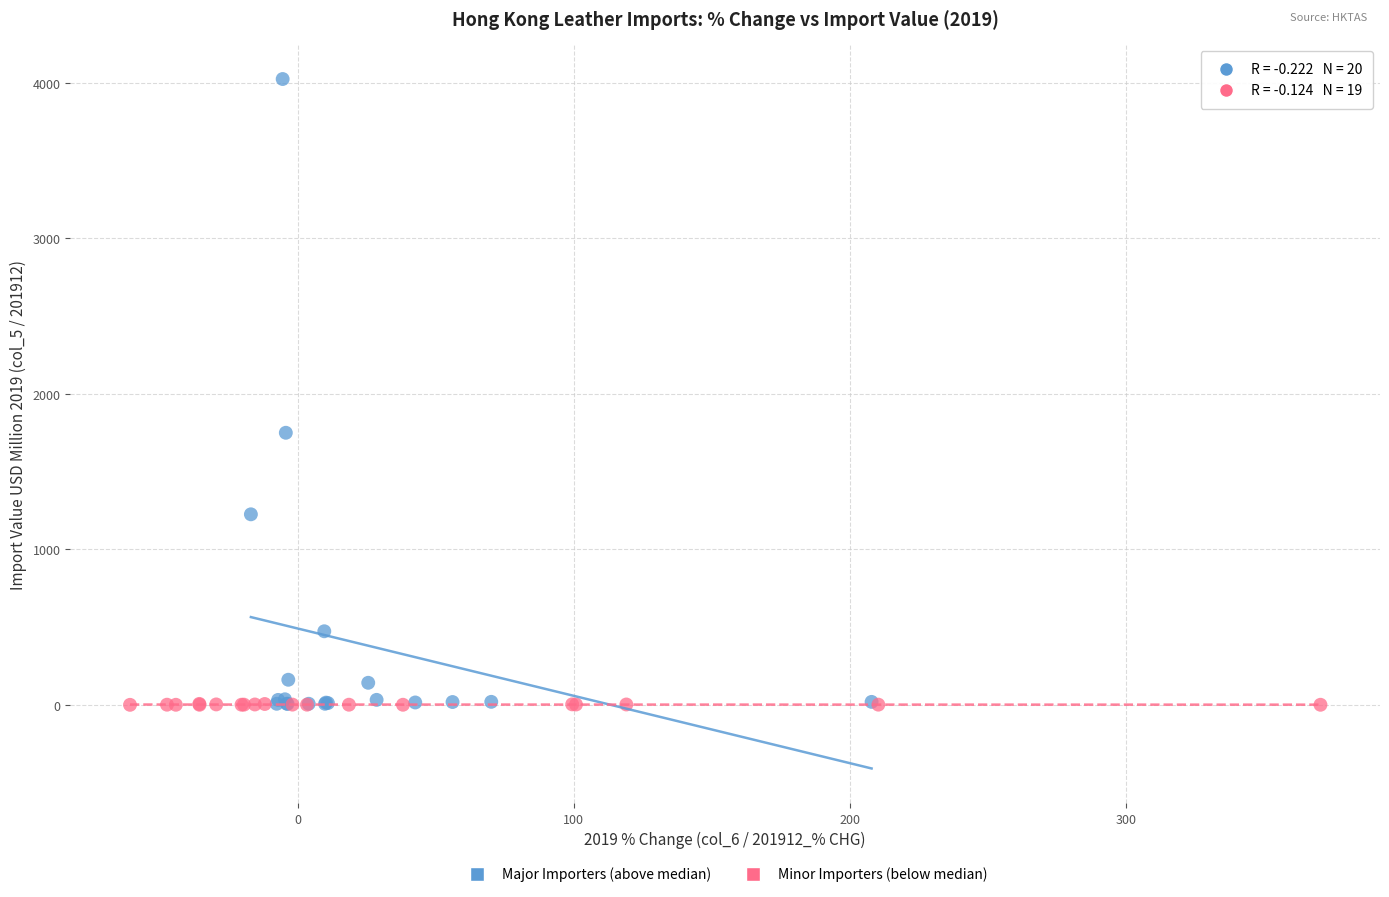

Which series reaches the maximum Y coordinate?

Major Importers (above median)